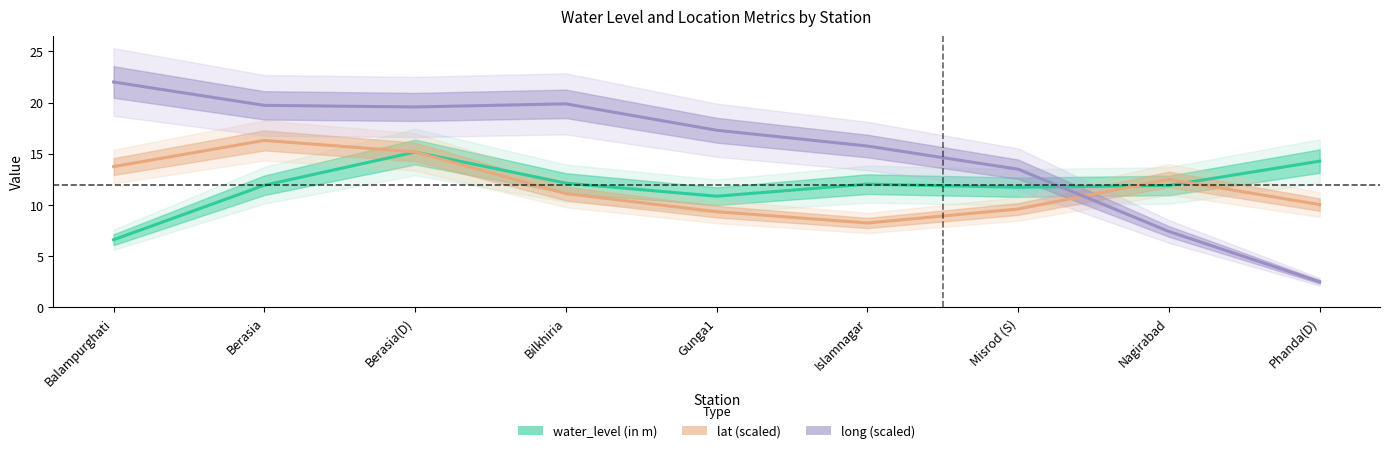

Is it true that water_level (in m) equals 4.2 at Balampurghati?

False